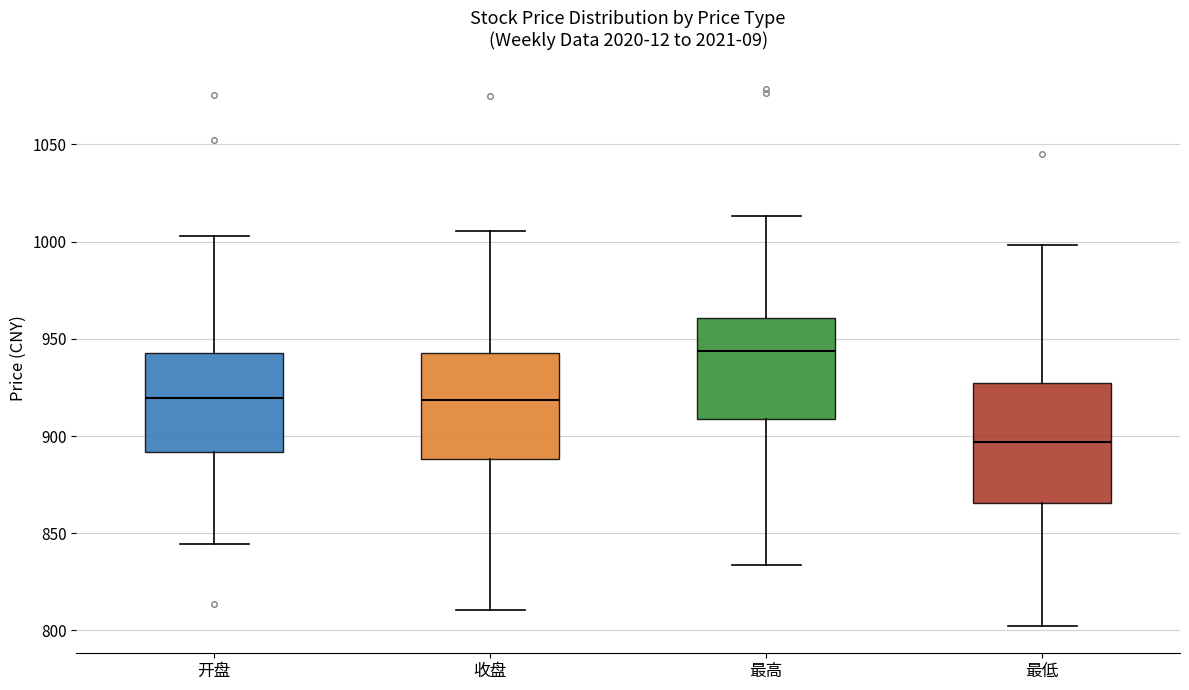

Reading left to right, read every box against the y-axis: the position of its median line, the range the box covers, and the ends of its whiskers. The values are not printed on the chart, so give them approximately, as read against the axis.

开盘: median 920, box 890 to 945, whiskers 845 to 1005
收盘: median 920, box 890 to 945, whiskers 810 to 1005
最高: median 945, box 910 to 960, whiskers 835 to 1015
最低: median 895, box 865 to 925, whiskers 800 to 1000